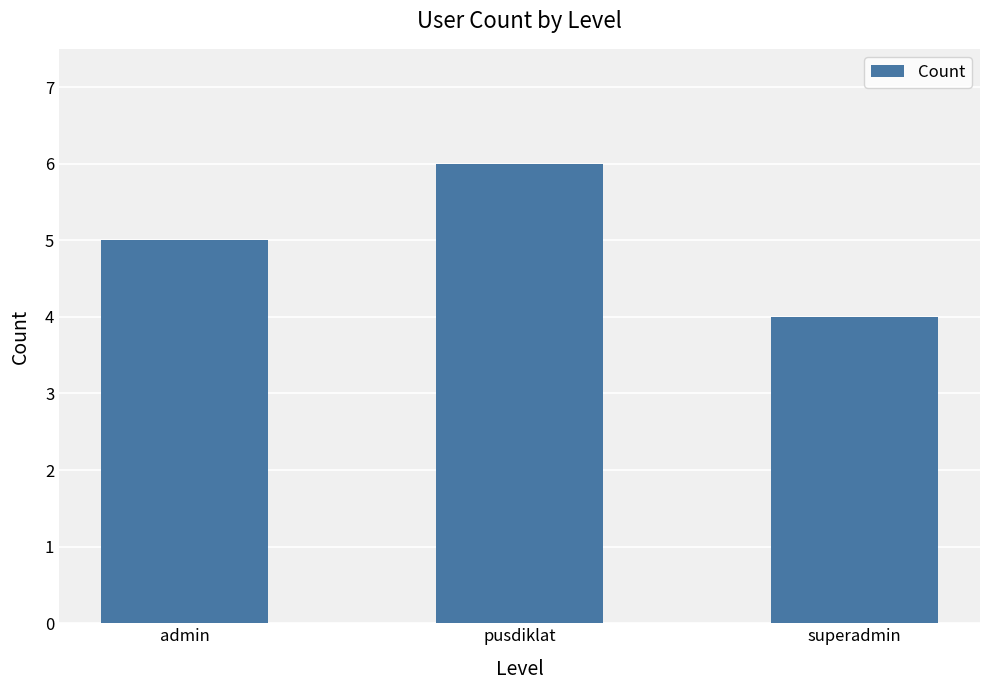

What is the change in value from admin to pusdiklat?

+1